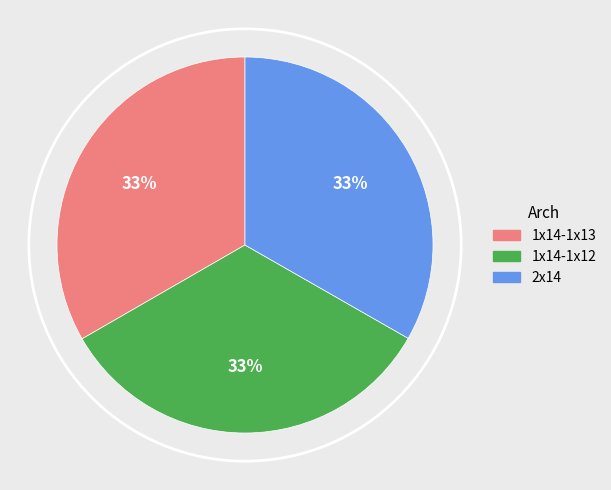

Is it true that 1x14-1x12 is 28% of the pie?

False